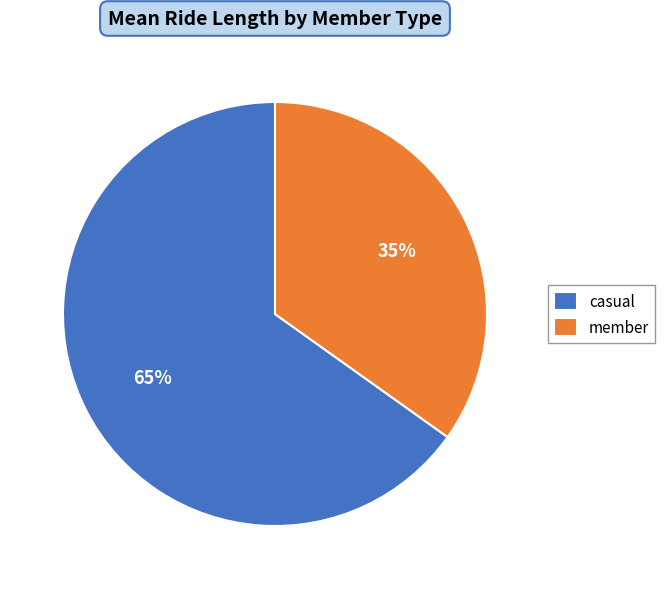

What percentage is the member slice, to the nearest percent?

35%